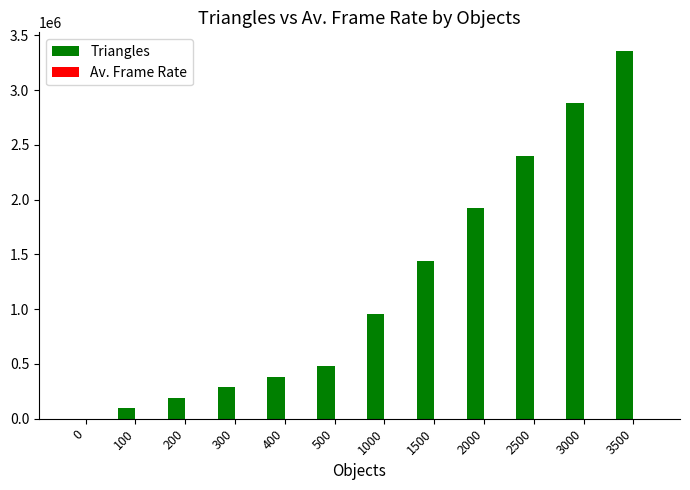

What is the total value across all series at 1000?

960062.3